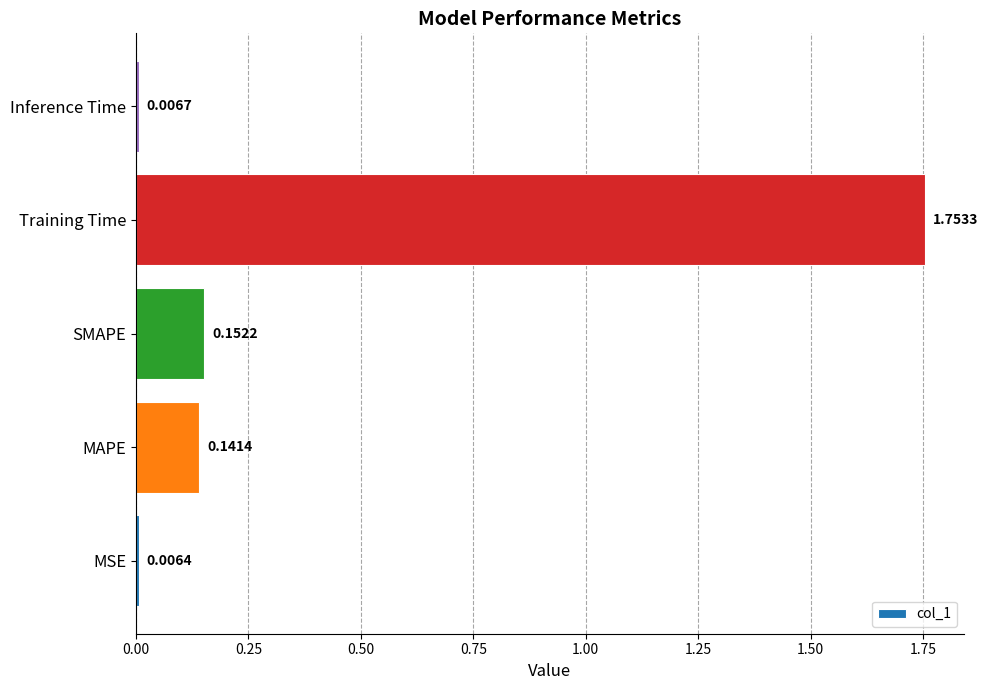

Which label corresponds to the smallest value in the chart?

MSE